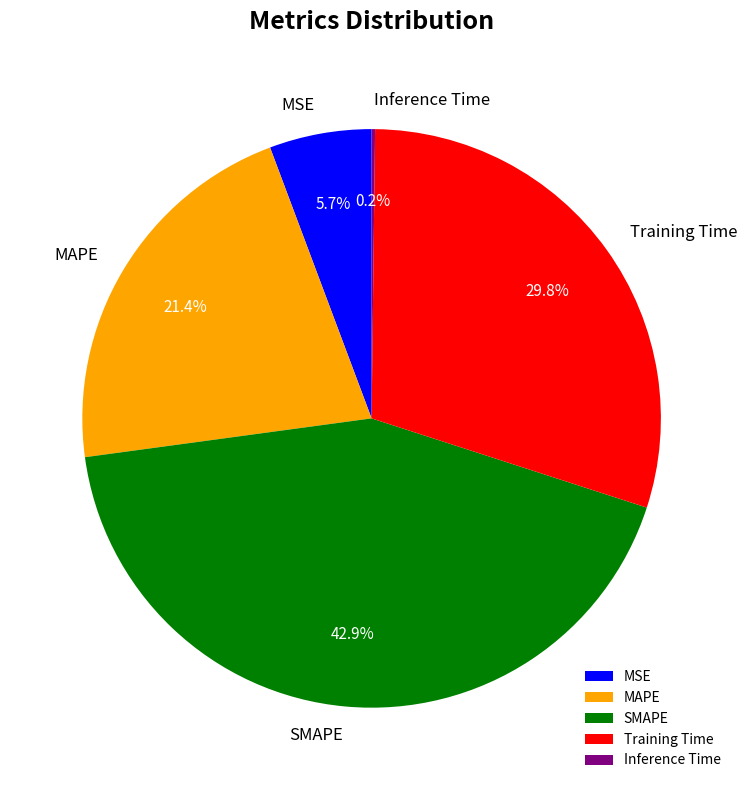

Which category has the biggest portion of the pie?

SMAPE